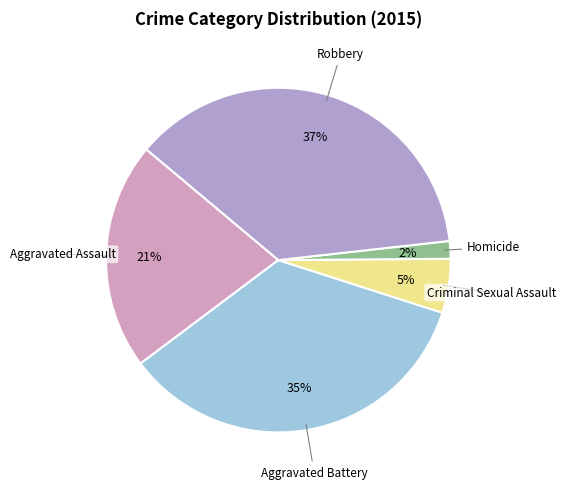

Which category has the biggest portion of the pie?

Robbery